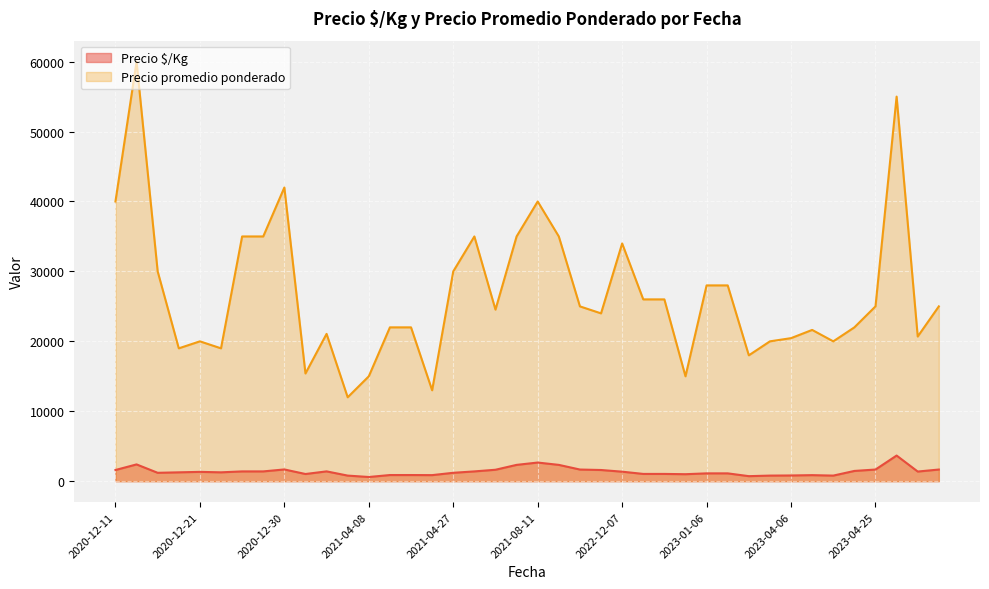

Which label corresponds to the smallest value in the chart?

2021-04-08